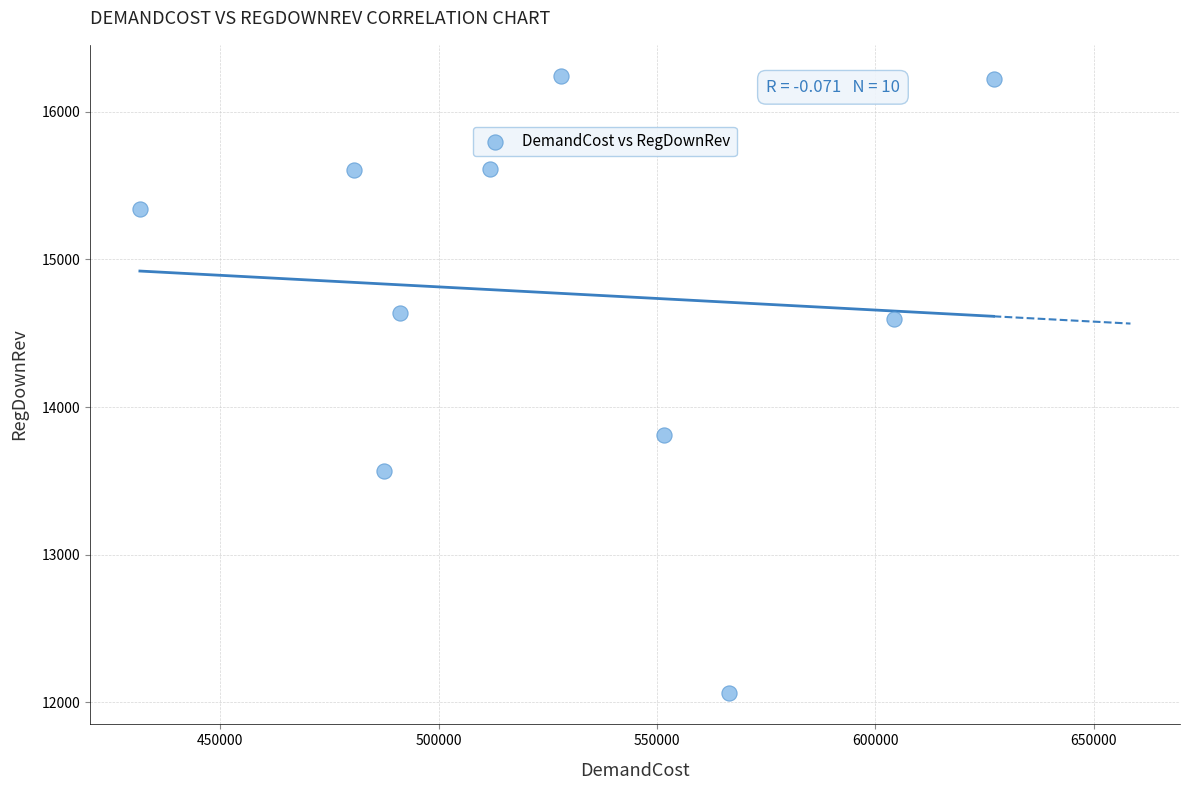

What Y value in the scatter plot is closest to 14151?

13807.4